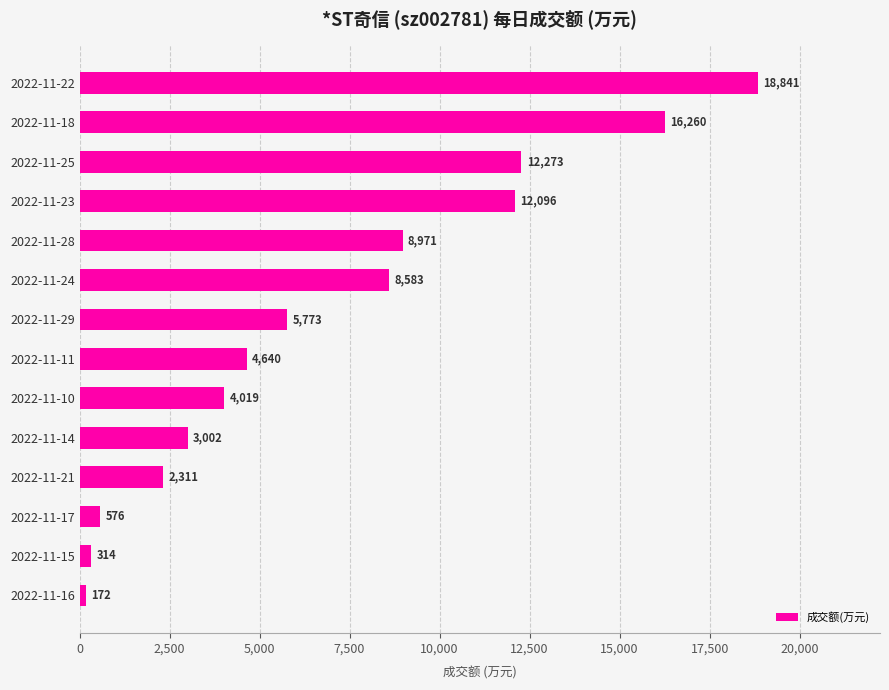

List the labels in order of value, smallest first.

2022-11-16, 2022-11-15, 2022-11-17, 2022-11-21, 2022-11-14, 2022-11-10, 2022-11-11, 2022-11-29, 2022-11-24, 2022-11-28, 2022-11-23, 2022-11-25, 2022-11-18, 2022-11-22